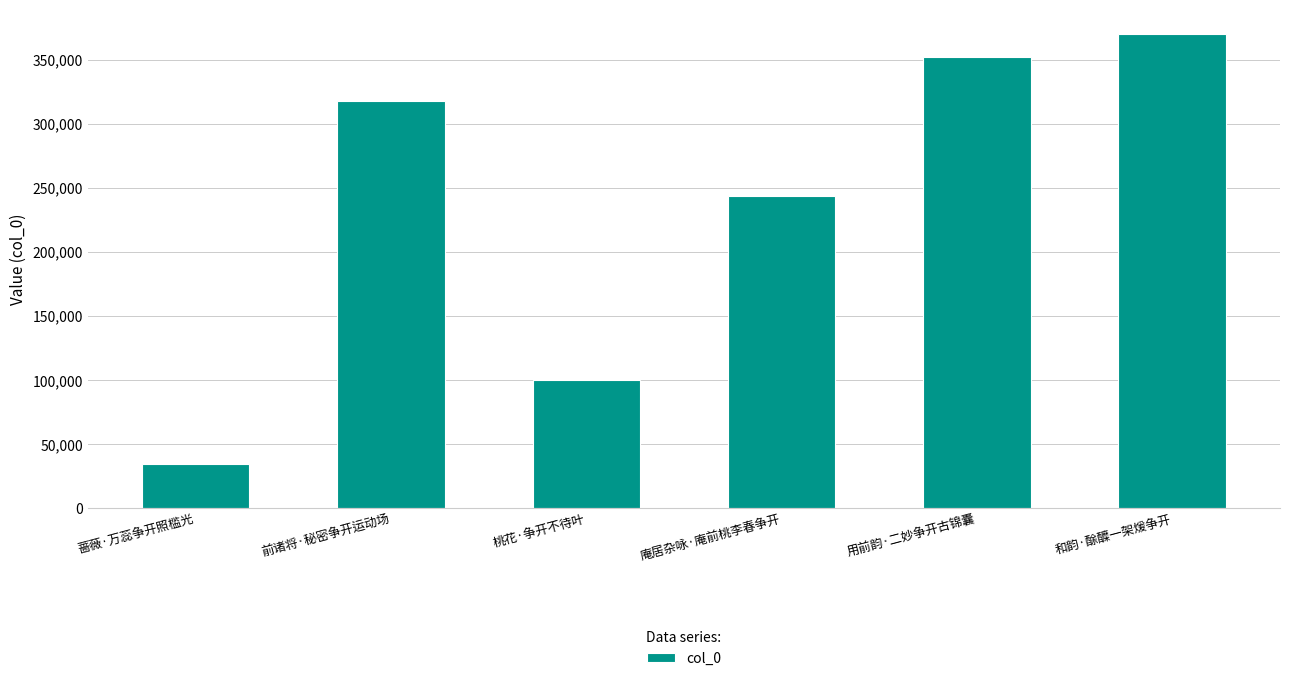

Rank the categories by value from highest to lowest.

和韵·酴醾一架煖争开, 用前韵·二妙争开古锦囊, 前诸将·秘密争开运动场, 庵居杂咏·庵前桃李春争开, 桃花·争开不待叶, 蔷薇·万蕊争开照槛光